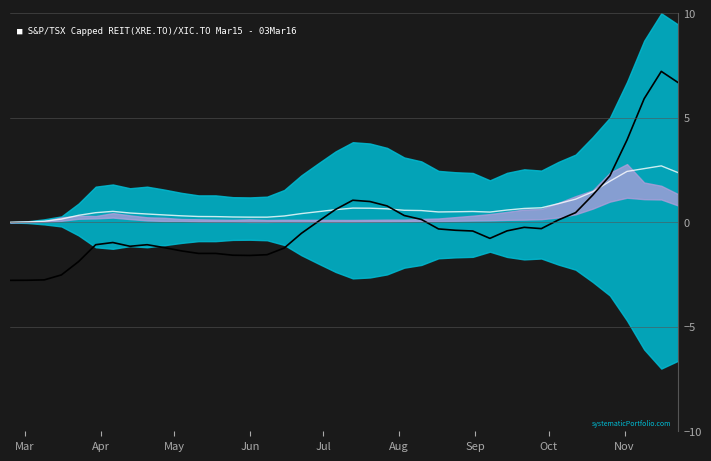

Reading left to right, what are all the values shown in this chart?

Mid line: 0.0	0.0	0.1	0.2	0.3	0.5	0.5	0.4	0.4	0.4	0.3	0.3	0.3	0.3	0.2	0.2	0.3	0.4	0.5	0.6	0.7	0.7	0.6	0.6	0.6	0.5	0.5	0.5	0.5	0.6	0.7	0.7	0.9	1.1	1.5	2.0	2.4	2.6	2.7	2.4
USA (normalized): -2.8	-2.8	-2.8	-2.5	-1.9	-1.1	-1.0	-1.1	-1.1	-1.2	-1.4	-1.5	-1.5	-1.6	-1.6	-1.5	-1.2	-0.5	0.1	0.6	1.1	1.0	0.8	0.3	0.1	-0.3	-0.4	-0.4	-0.8	-0.4	-0.2	-0.3	0.1	0.5	1.3	2.2	3.9	5.9	7.2	6.7